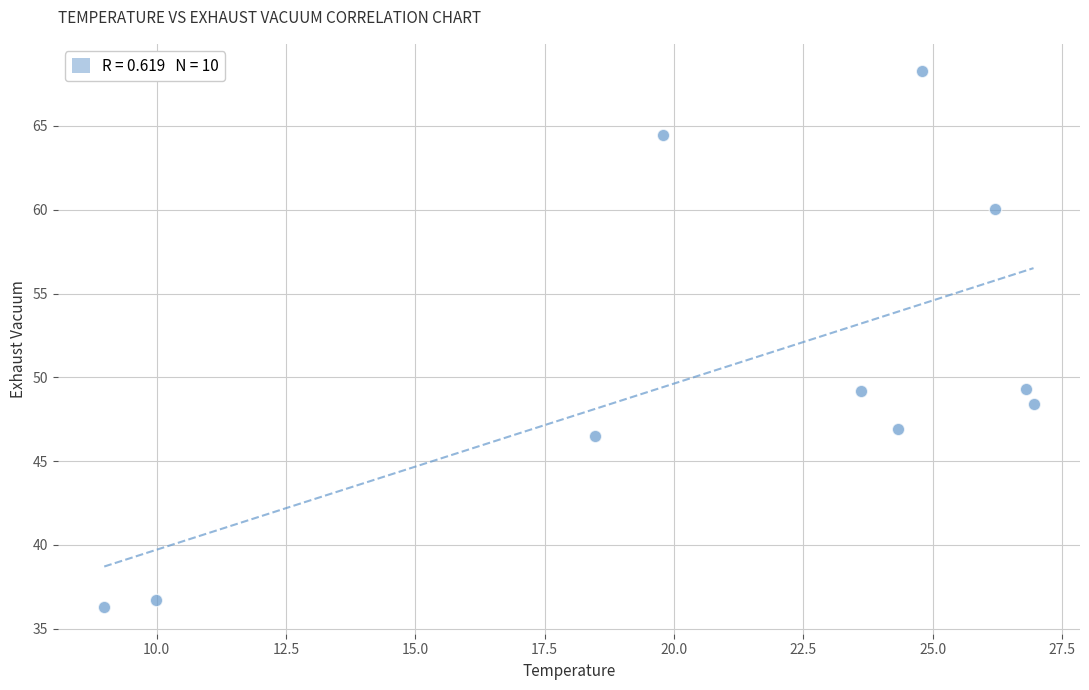

What is the average Y value?

50.6